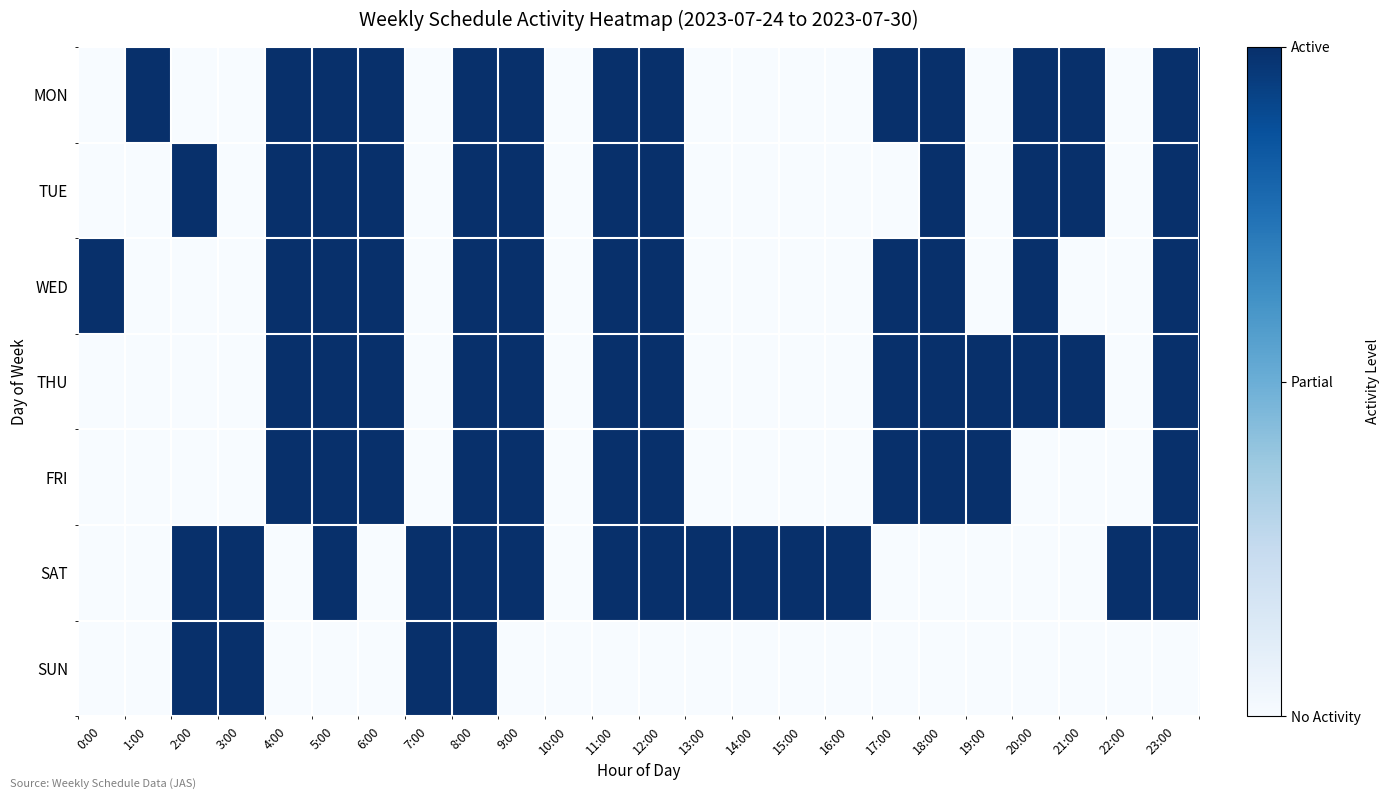

What is the spread (max minus min) of values at 23:00?

1